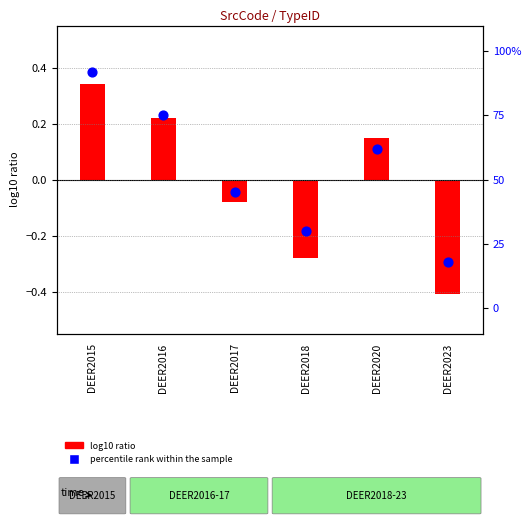

At which category is the sum across all series the highest?

DEER2015